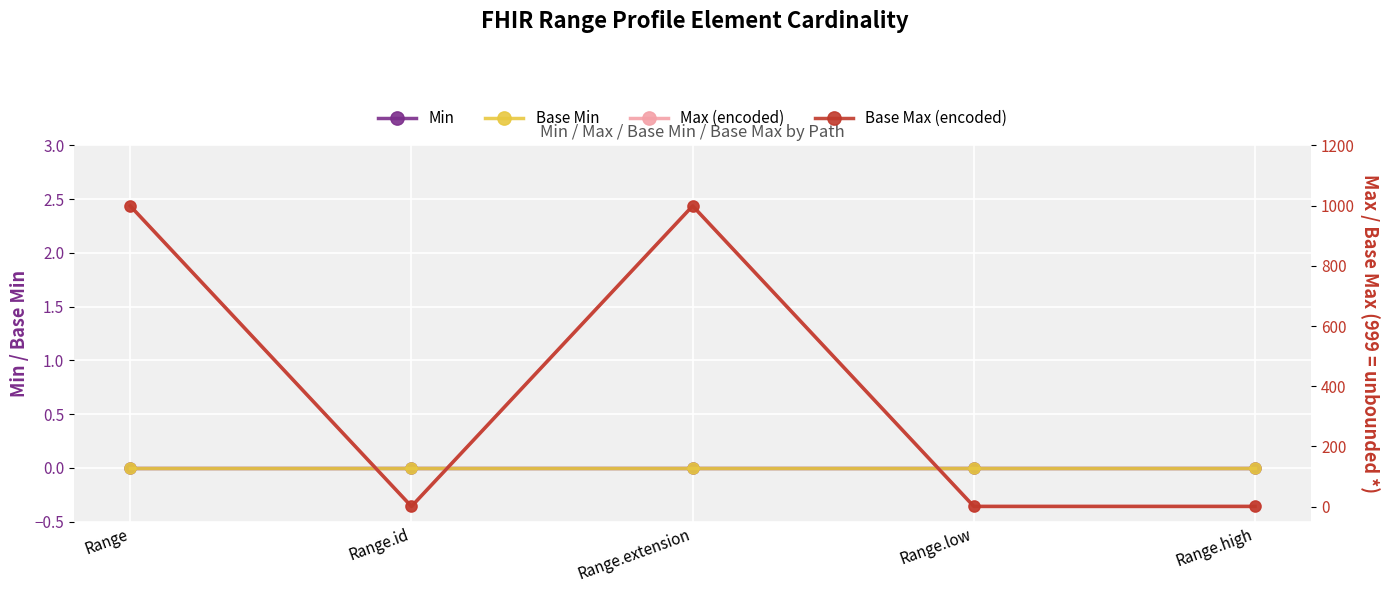

Reading left to right, list all the values displayed in this chart.

Min: Range=0	Range.id=0	Range.extension=0	Range.low=0	Range.high=0
Base Min: Range=0	Range.id=0	Range.extension=0	Range.low=0	Range.high=0
Max (encoded): Range=999	Range.id=1	Range.extension=999	Range.low=1	Range.high=1
Base Max (encoded): Range=999	Range.id=1	Range.extension=999	Range.low=1	Range.high=1